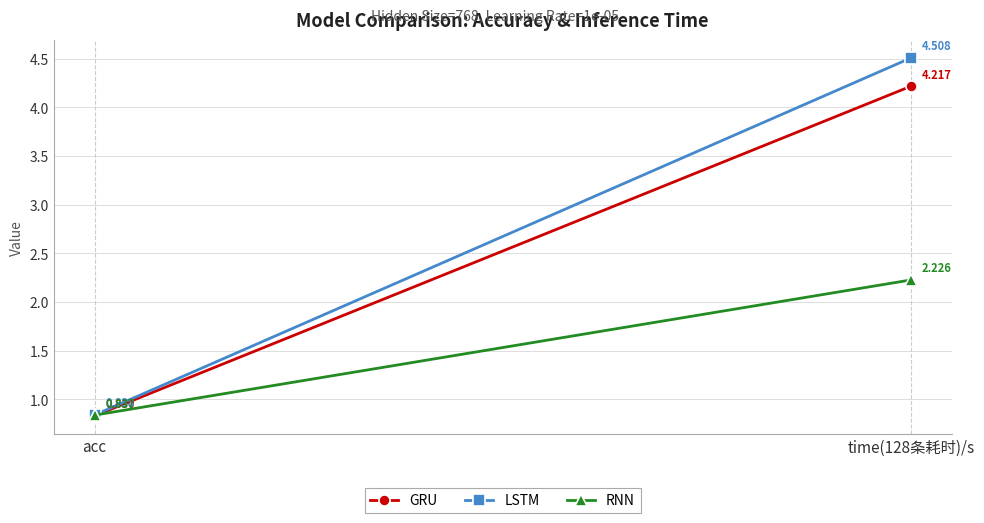

The RNN series shows 0.5 at time(128条耗时)/s. True or false?

False